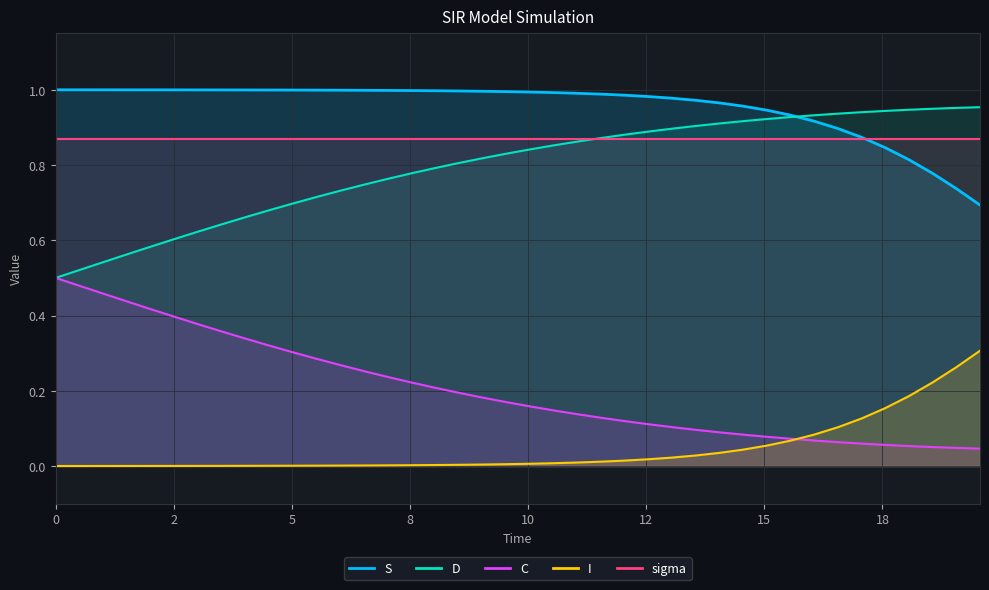

What is the label of the 7th point from the left?

15